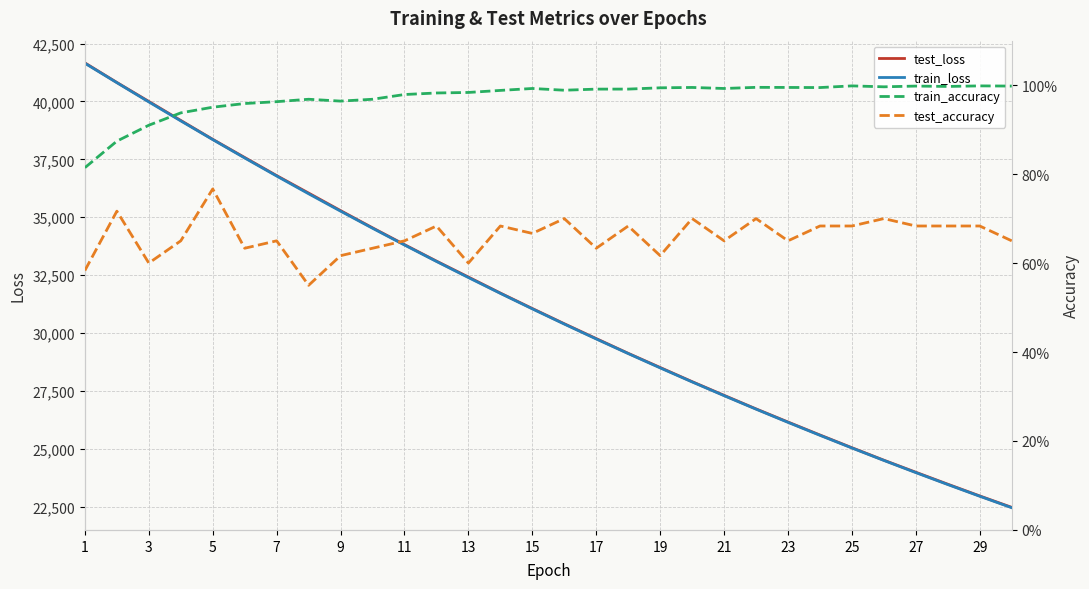

True or false: test_loss and train_loss intersect in this chart.

False